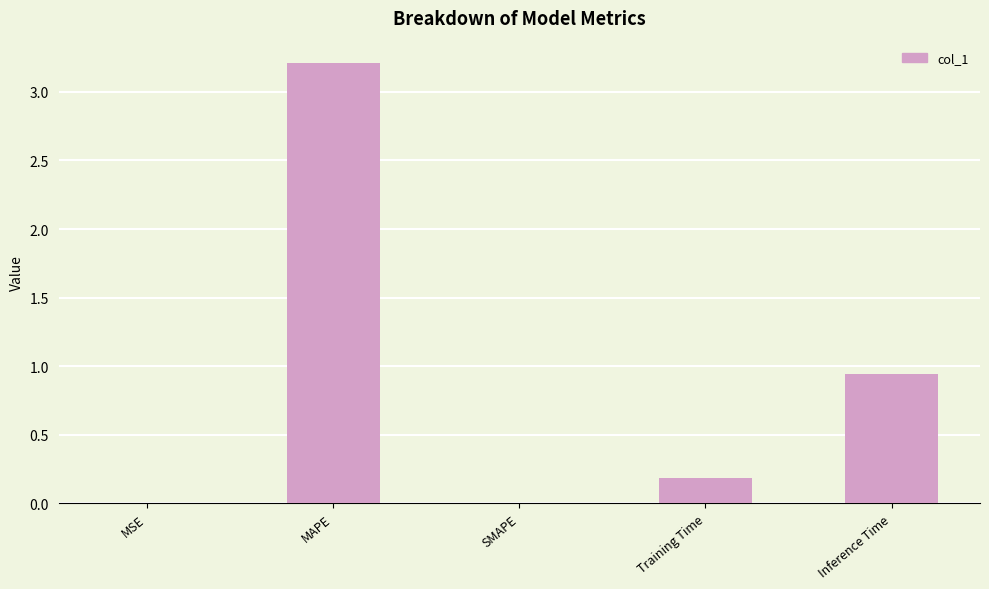

Which label corresponds to the largest value in the chart?

MAPE